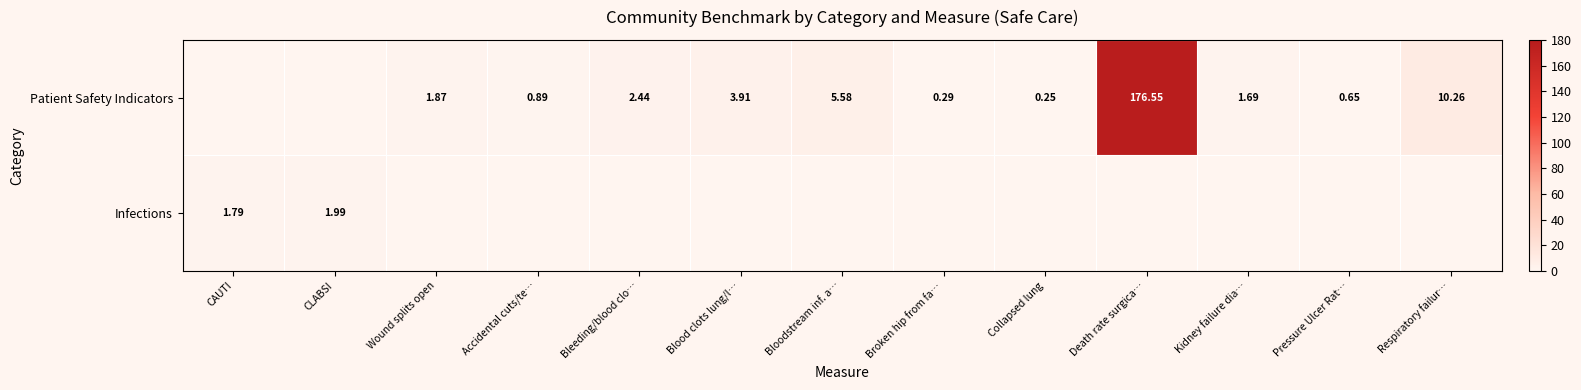

The value of Patient Safety Indicators at Collapsed lung is 0.2. True or false?

True